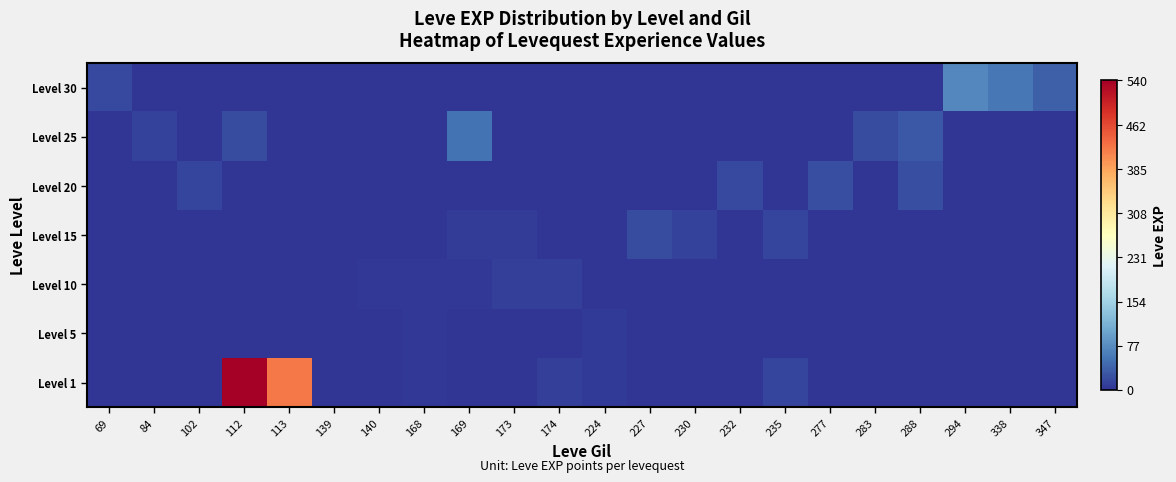

Reading left to right, transcribe all the data shown in this chart.

Level 1: 69=1	84=1	102=1	112=540	113=421	139=1	140=1	168=3	169=1	173=1	174=10	224=6	227=1	230=1	232=1	235=13	277=1	283=1	288=1	294=1	338=1	347=1
Level 5: 69=1	84=1	102=1	112=1	113=1	139=1	140=2	168=3	169=1	173=1	174=1	224=6	227=1	230=1	232=1	235=1	277=1	283=1	288=1	294=1	338=1	347=1
Level 10: 69=1	84=1	102=1	112=1	113=1	139=1	140=3	168=3	169=3	173=9	174=10	224=1	227=1	230=1	232=1	235=1	277=1	283=1	288=1	294=1	338=1	347=1
Level 15: 69=1	84=1	102=1	112=1	113=1	139=1	140=1	168=1	169=7	173=7	174=1	224=1	227=19	230=11	232=1	235=13	277=1	283=1	288=1	294=1	338=1	347=1
Level 20: 69=1	84=1	102=13	112=1	113=1	139=1	140=1	168=1	169=1	173=1	174=1	224=1	227=1	230=1	232=18	235=1	277=22	283=1	288=22	294=1	338=1	347=1
Level 25: 69=1	84=12	102=1	112=20	113=1	139=1	140=1	168=1	169=53	173=1	174=1	224=1	227=1	230=1	232=1	235=1	277=1	283=20	288=31	294=1	338=1	347=1
Level 30: 69=17	84=1	102=1	112=1	113=1	139=1	140=1	168=1	169=1	173=1	174=1	224=1	227=1	230=1	232=1	235=1	277=1	283=1	288=1	294=72	338=57	347=36